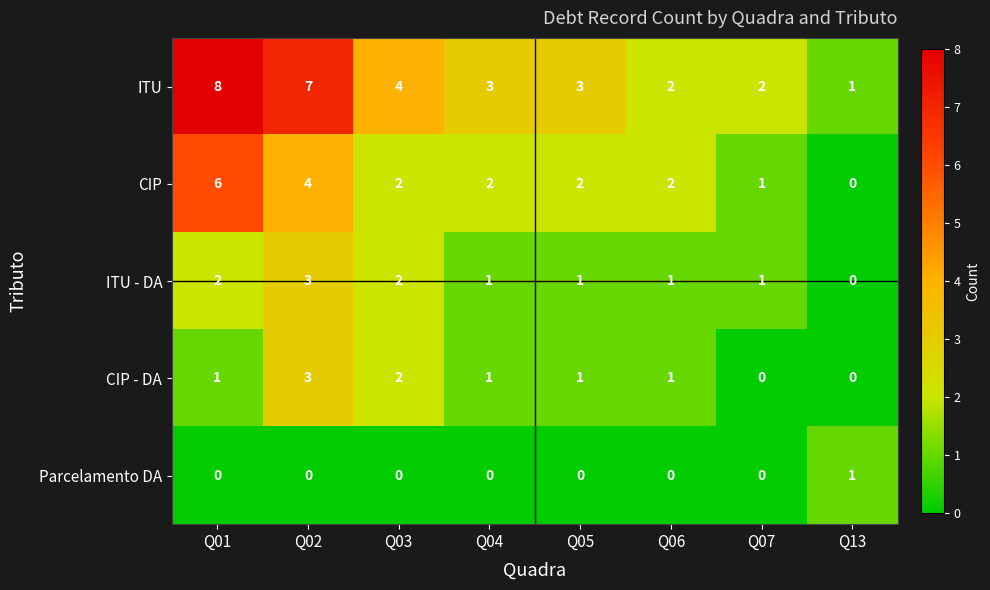

Which series has the largest total across all categories?

ITU